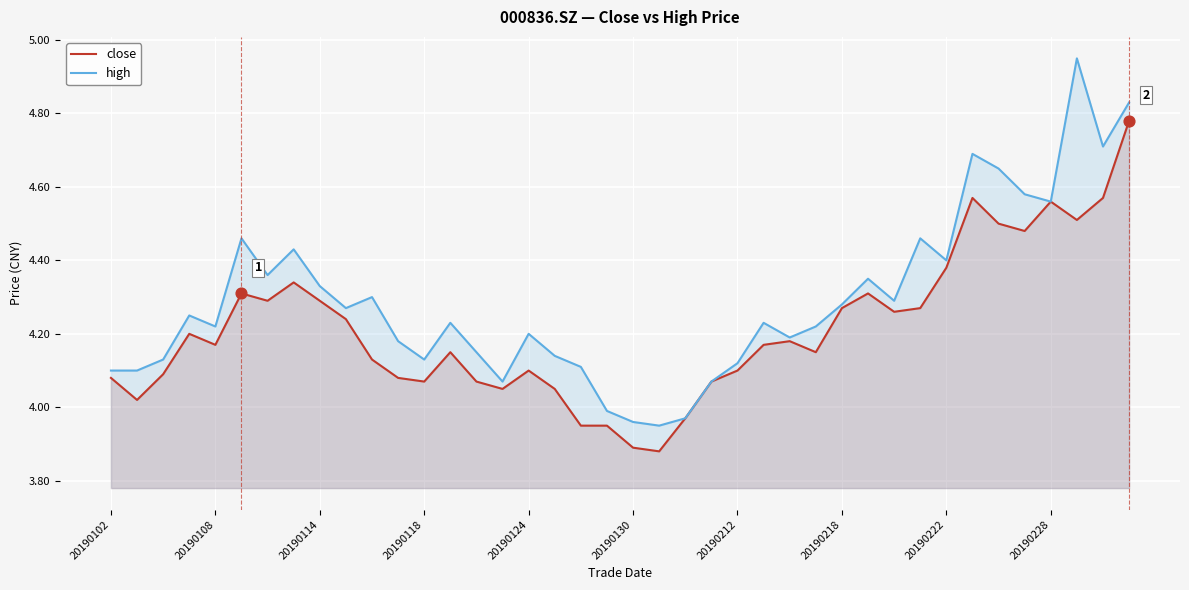

Which series has the largest Y range (max minus min)?

high